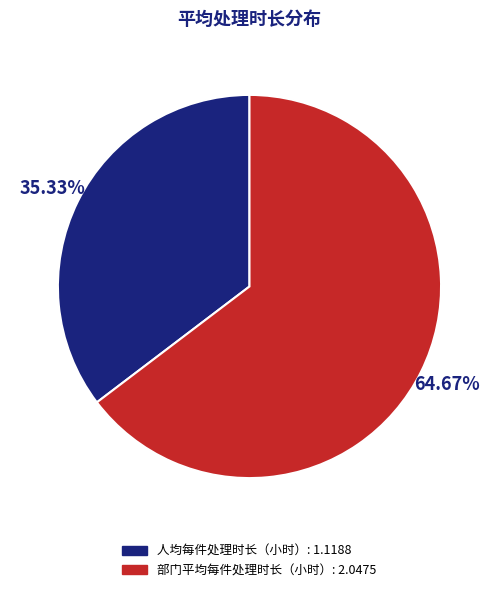

True or false: 人均每件处理时长（小时） accounts for 35% of the total.

True